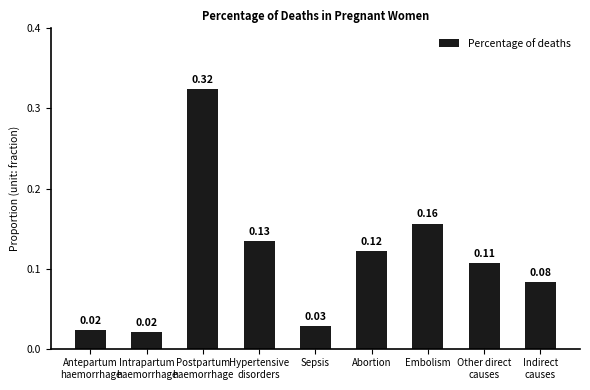

What is the sum of all values?

1.0